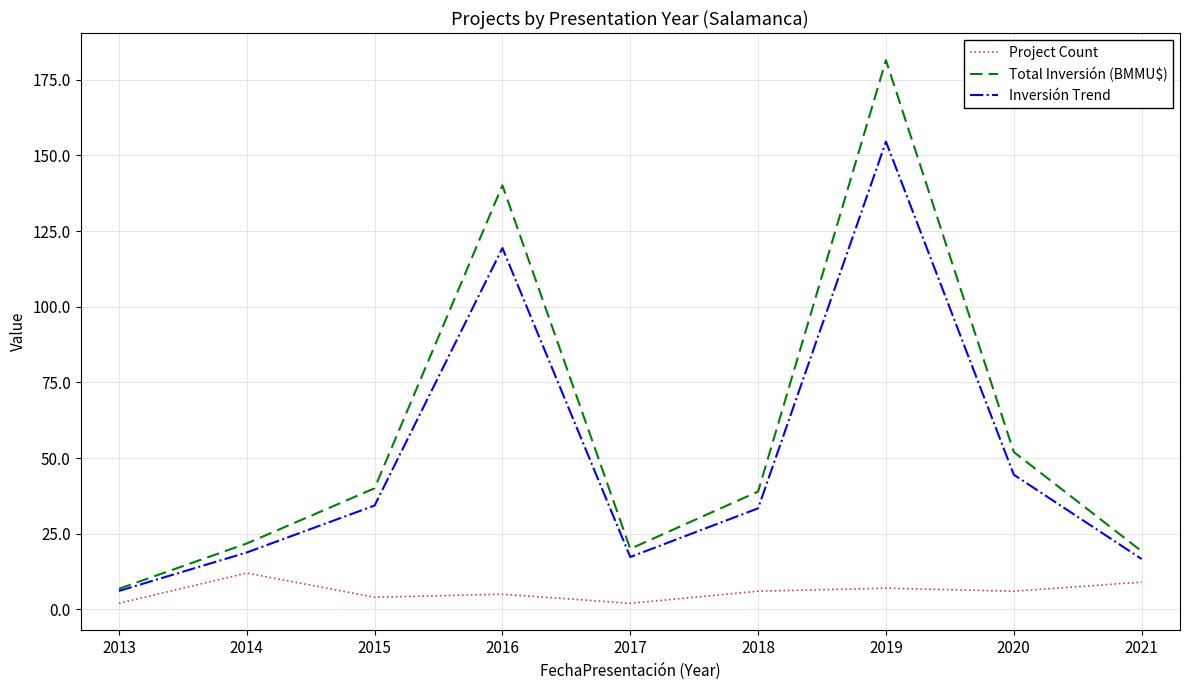

What is the difference between the Inversión Trend values at 2020 and 2013?

38.4